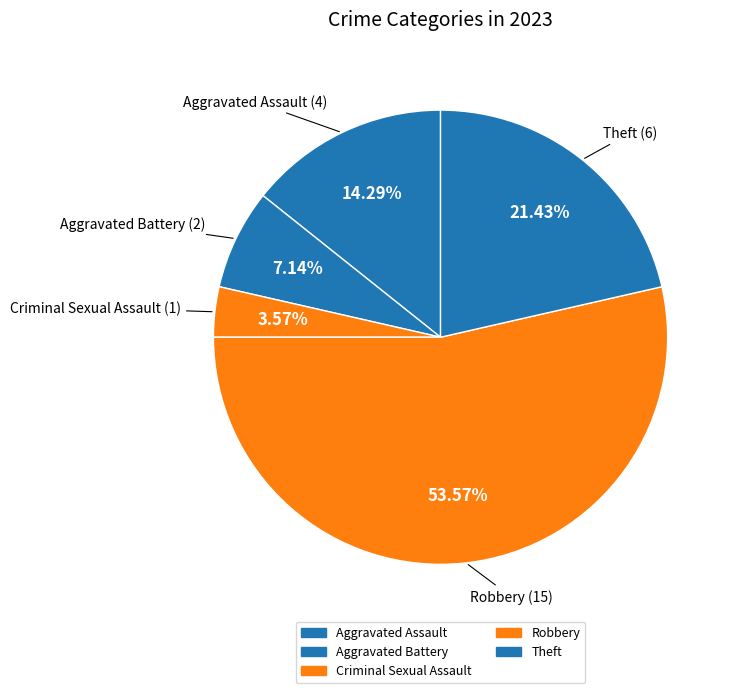

True or false: Robbery accounts for 45% of the total.

False